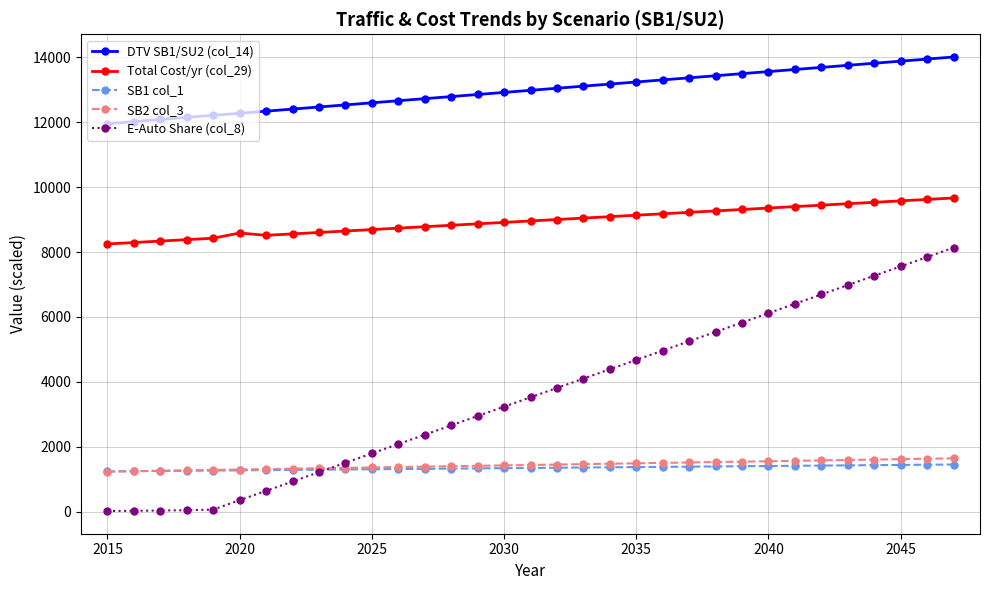

Rank the series by their maximum value, from highest to lowest.

DTV SB1/SU2 (col_14), Total Cost/yr (col_29), E-Auto Share (col_8), SB2 col_3, SB1 col_1